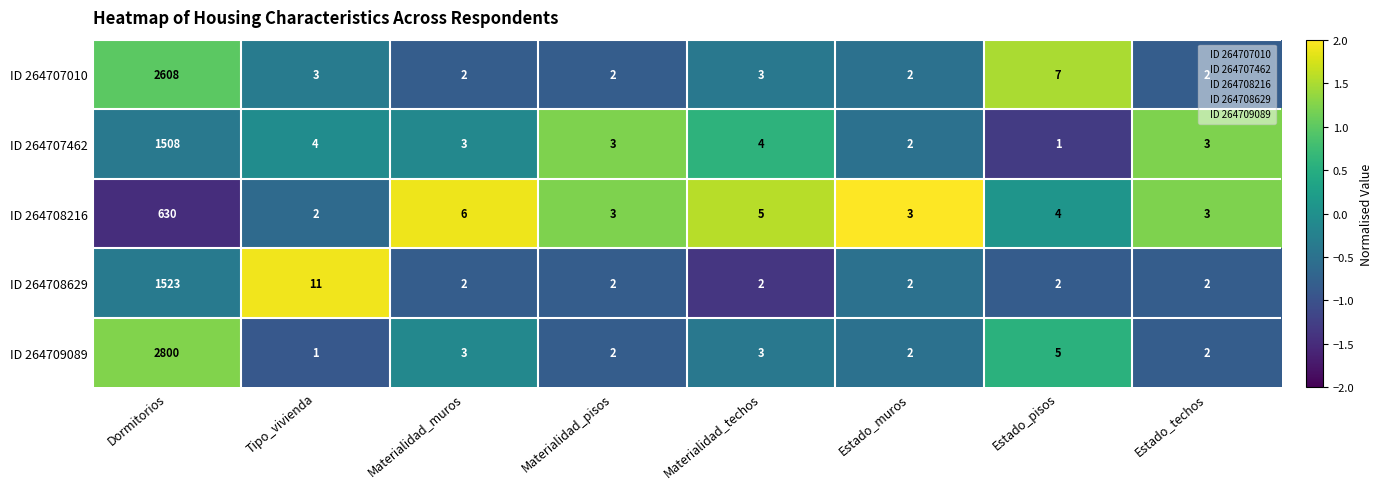

How many data points in ID 264708629 are above 2?

2